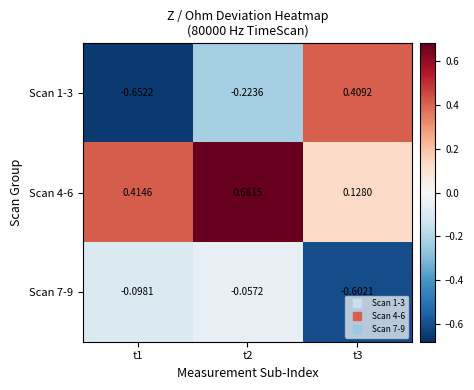

Is the value of Scan 1-3 at t3 greater than the value of Scan 4-6 at t2?

No